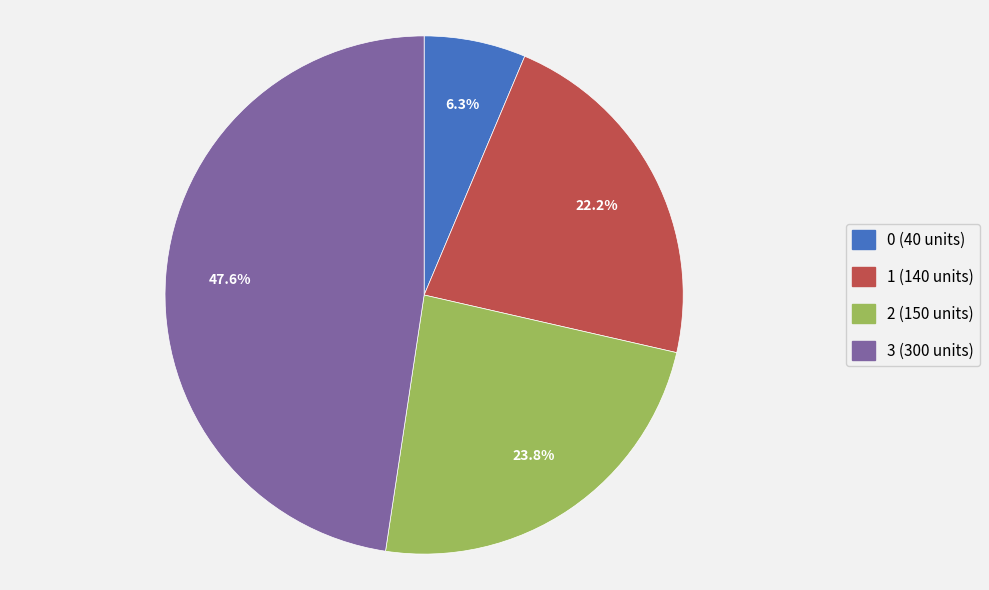

How much of the chart is everything except 1?

77.8%